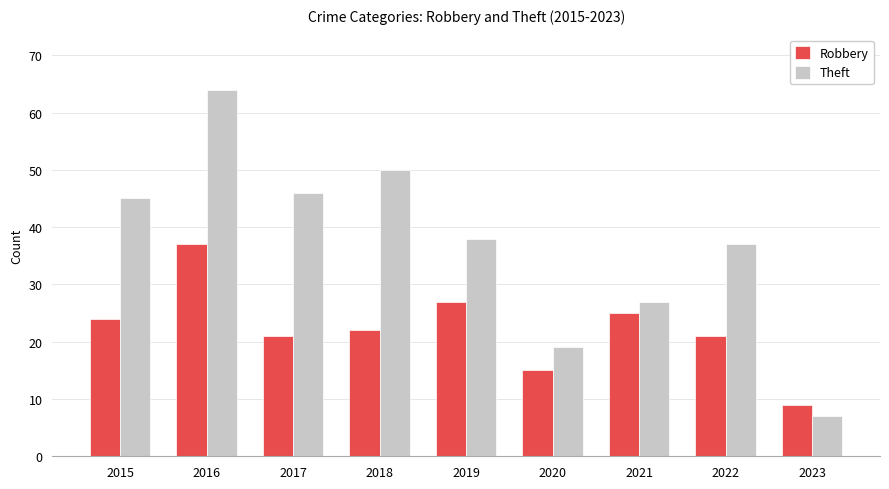

The value of Robbery at 2018 is 37. True or false?

False